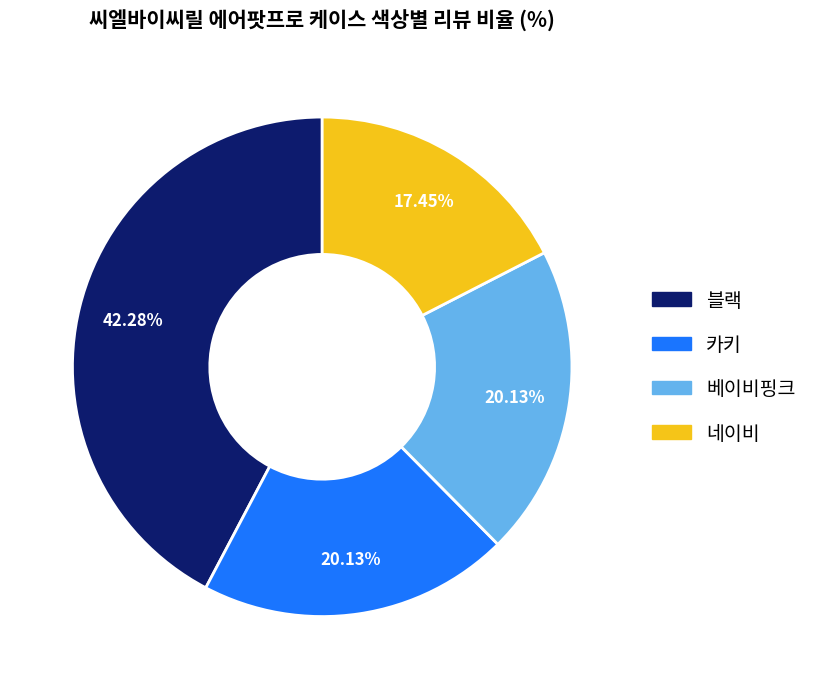

Is there any slice that represents more than half of the pie?

No